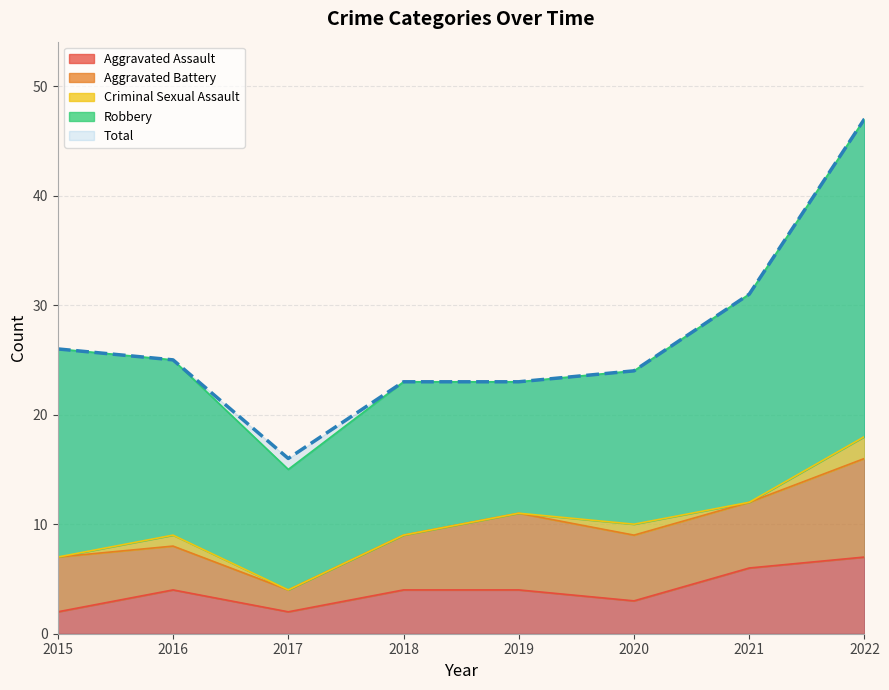

Which series has the largest total across all categories?

Total